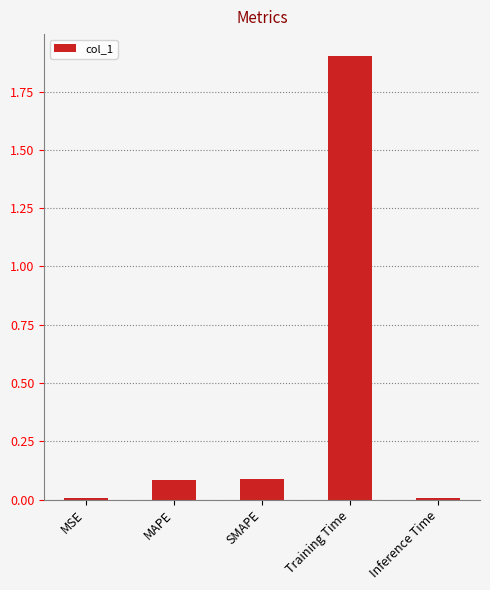

The chart shows a value of 0.0 at MAPE. True or false?

False